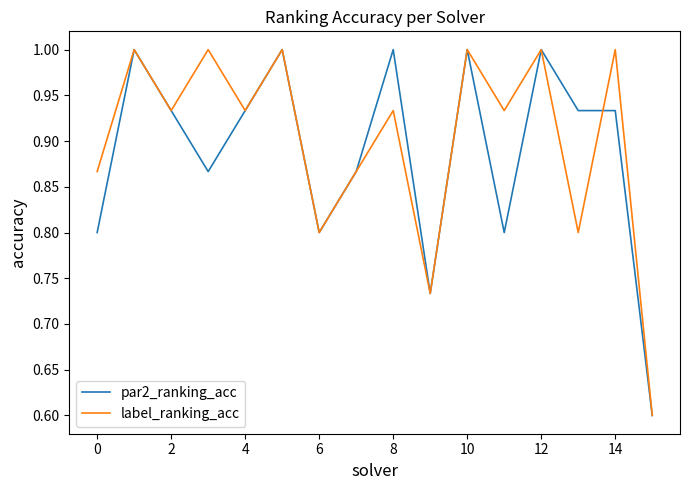

What is the highest value of the par2_ranking_acc series?

1.0